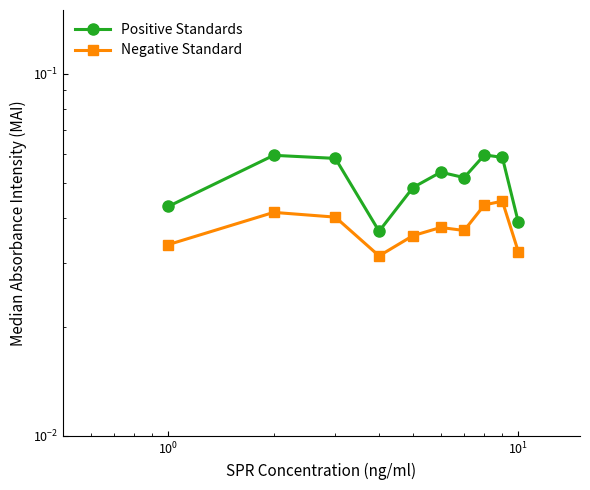

What is the maximum value shown in the chart?

0.1